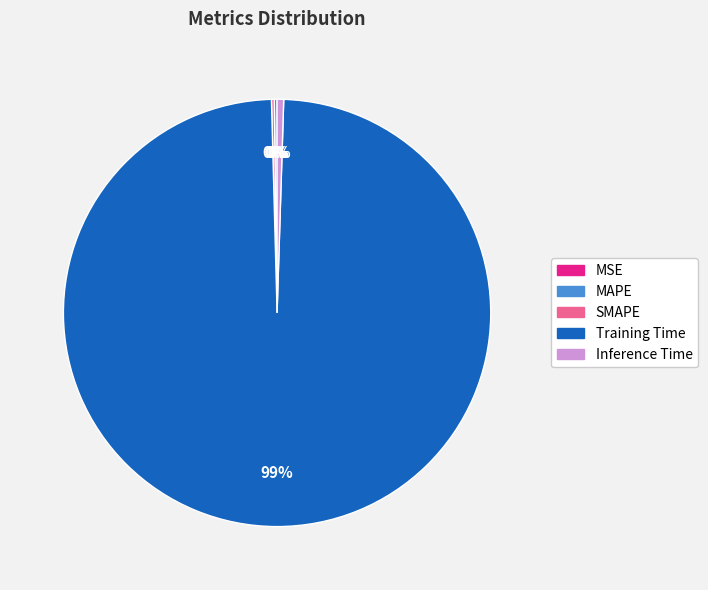

Which category has the biggest portion of the pie?

Training Time